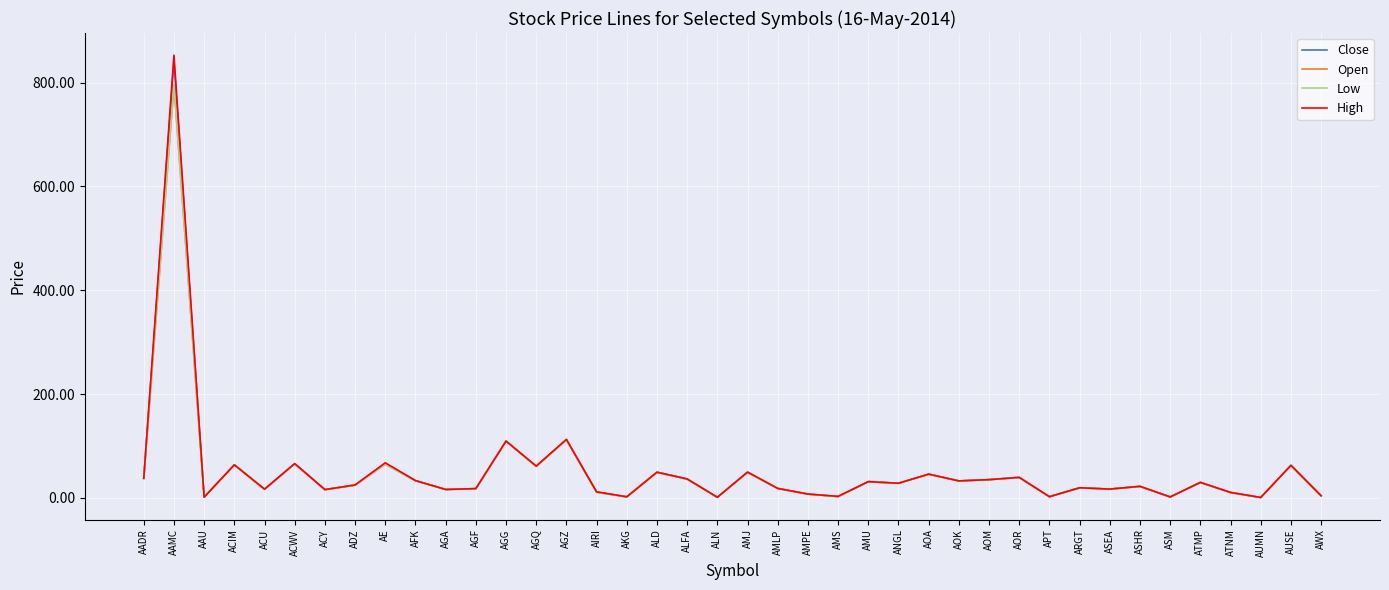

What is the lowest value of the Close series?

0.7